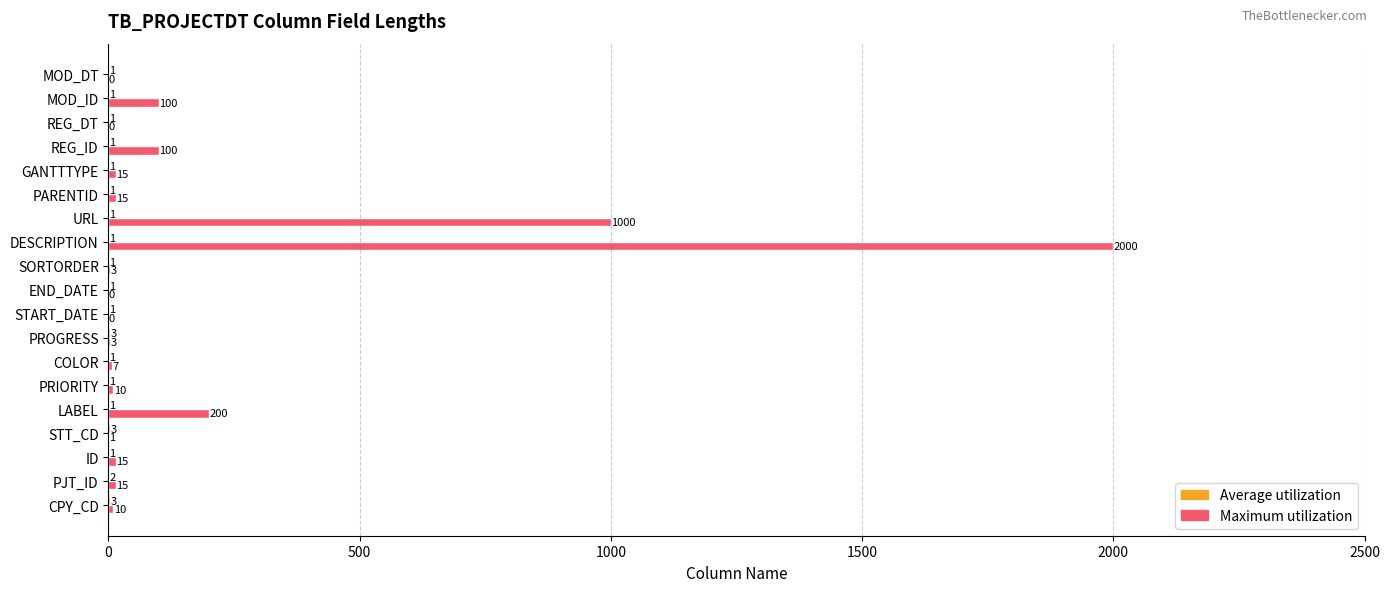

What is the sum of the Maximum utilization values at DESCRIPTION and REG_ID?

2100